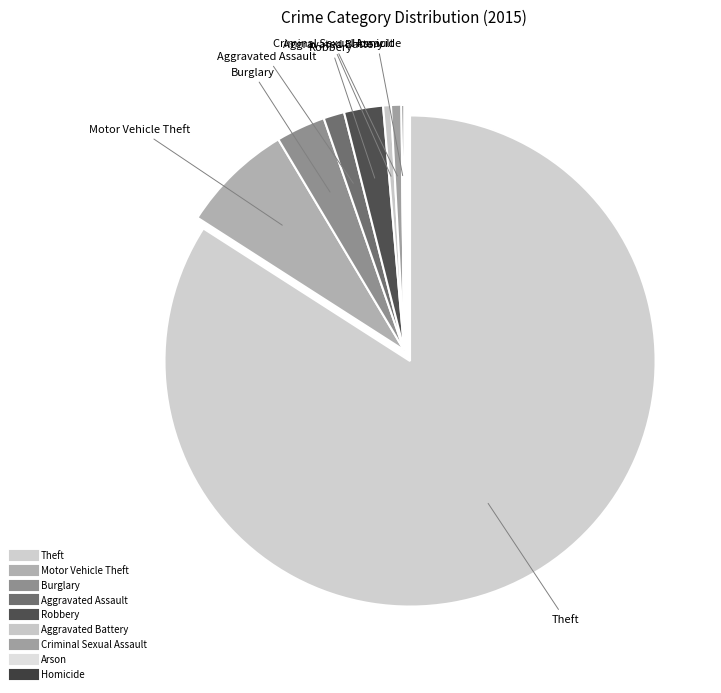

Count the number of slices in the pie.

9